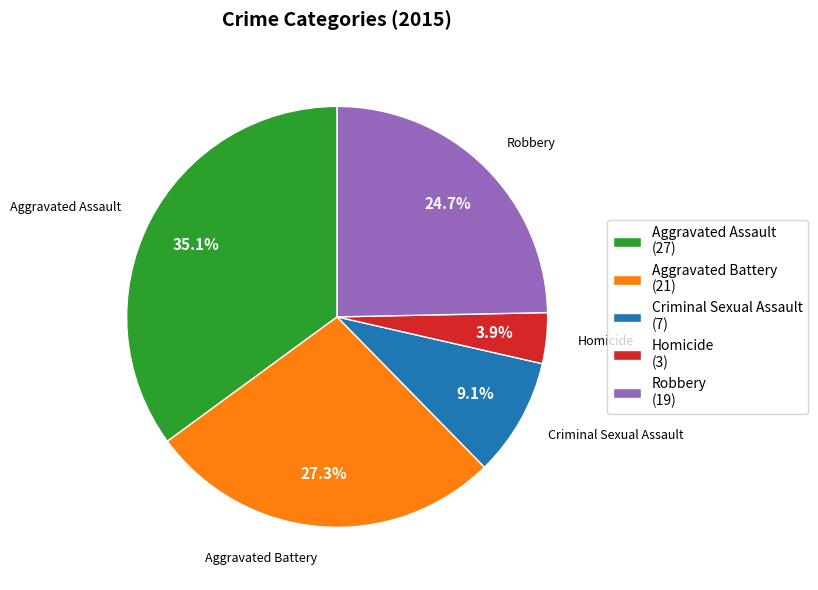

Is there a majority slice in this chart?

No